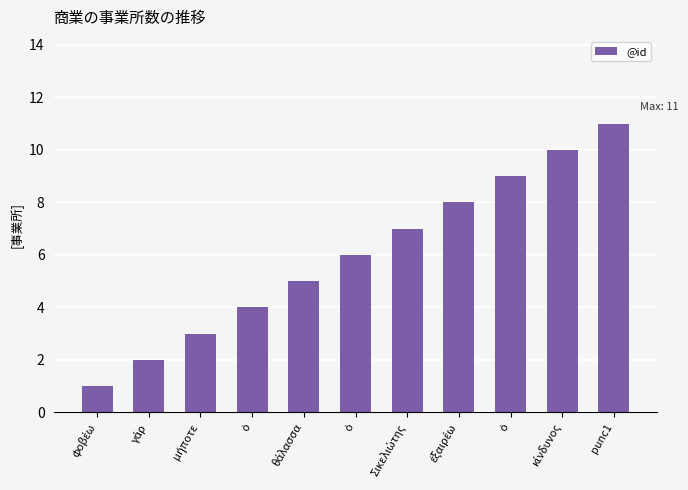

Does the chart contain any negative values?

No